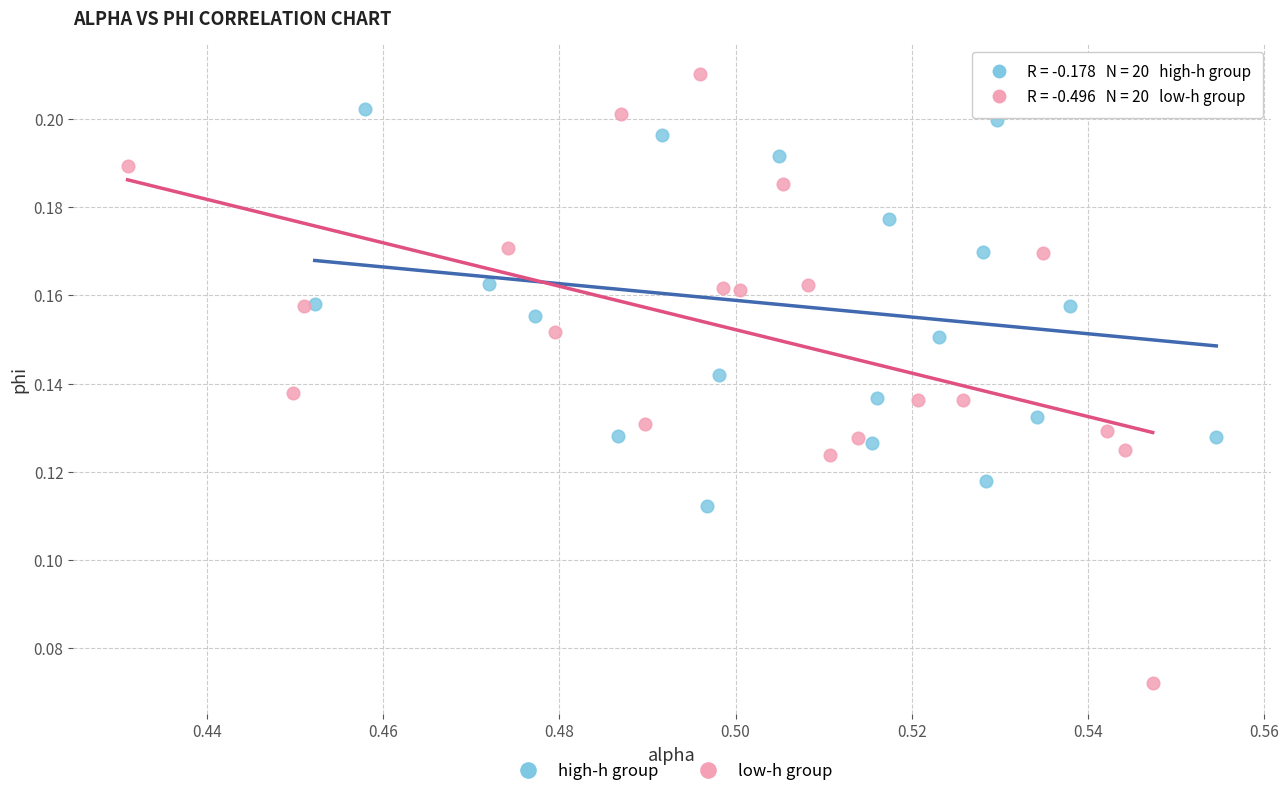

What are all the series names shown in the legend?

high-h group, low-h group